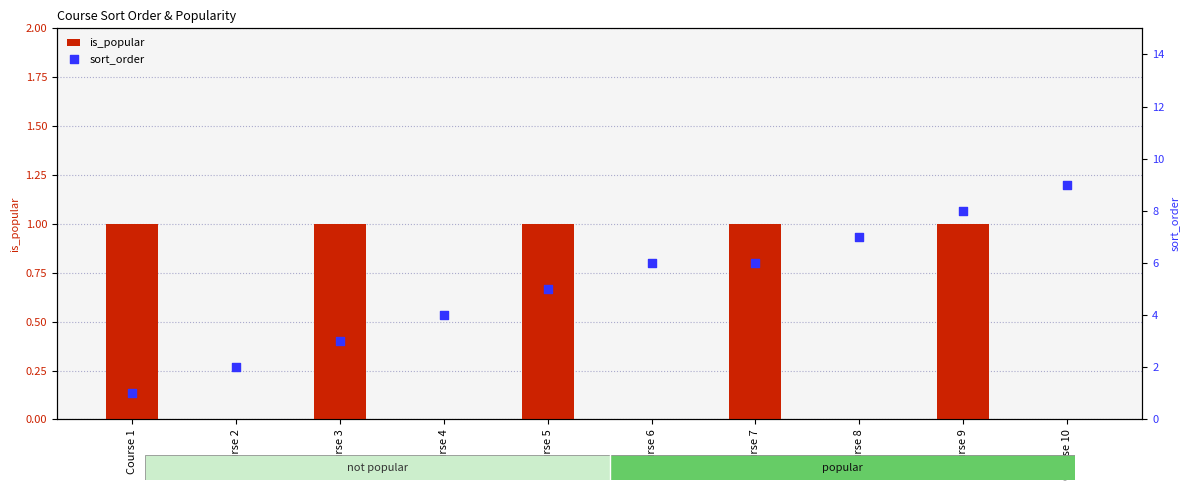

Which series contains the lowest Y value?

is_popular